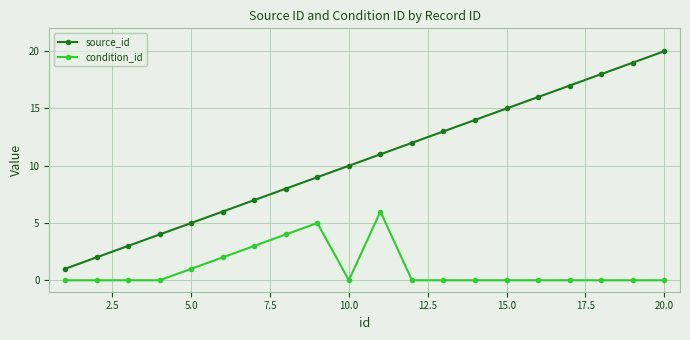

Reading right to left, extract all data points from this chart.

source_id: 20	19	18	17	16	15	14	13	12	11	10	9	8	7	6	5	4	3	2	1
condition_id: 0	0	0	0	0	0	0	0	0	6	0	5	4	3	2	1	0	0	0	0